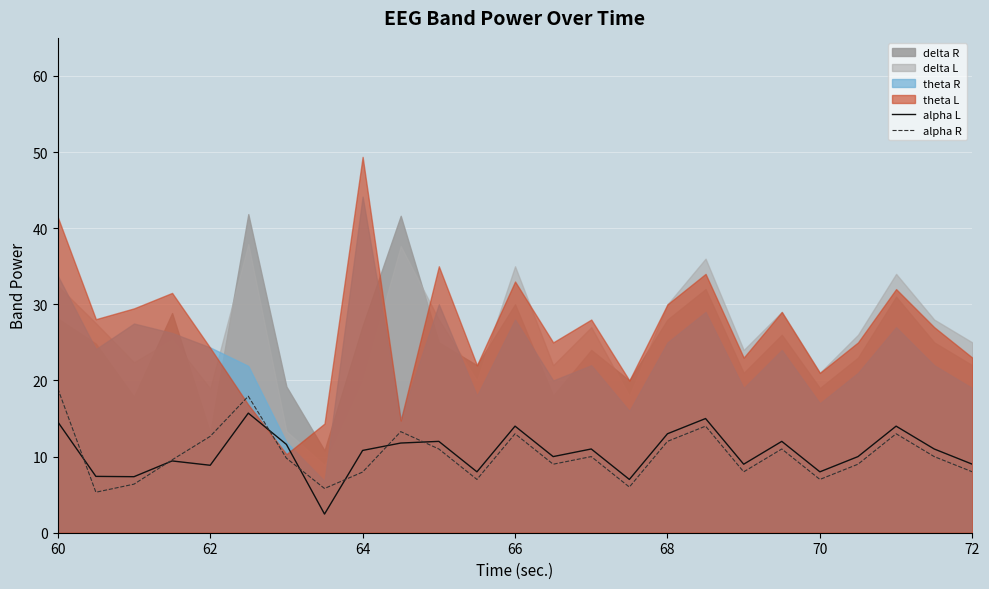

Is it true that alpha R equals 18.9 at 60?

True